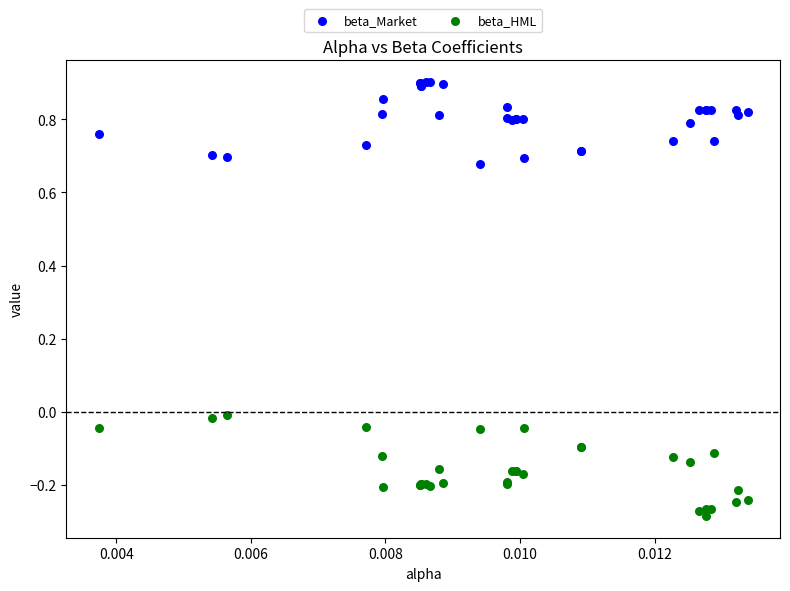

Which series reaches the maximum Y coordinate?

beta_Market